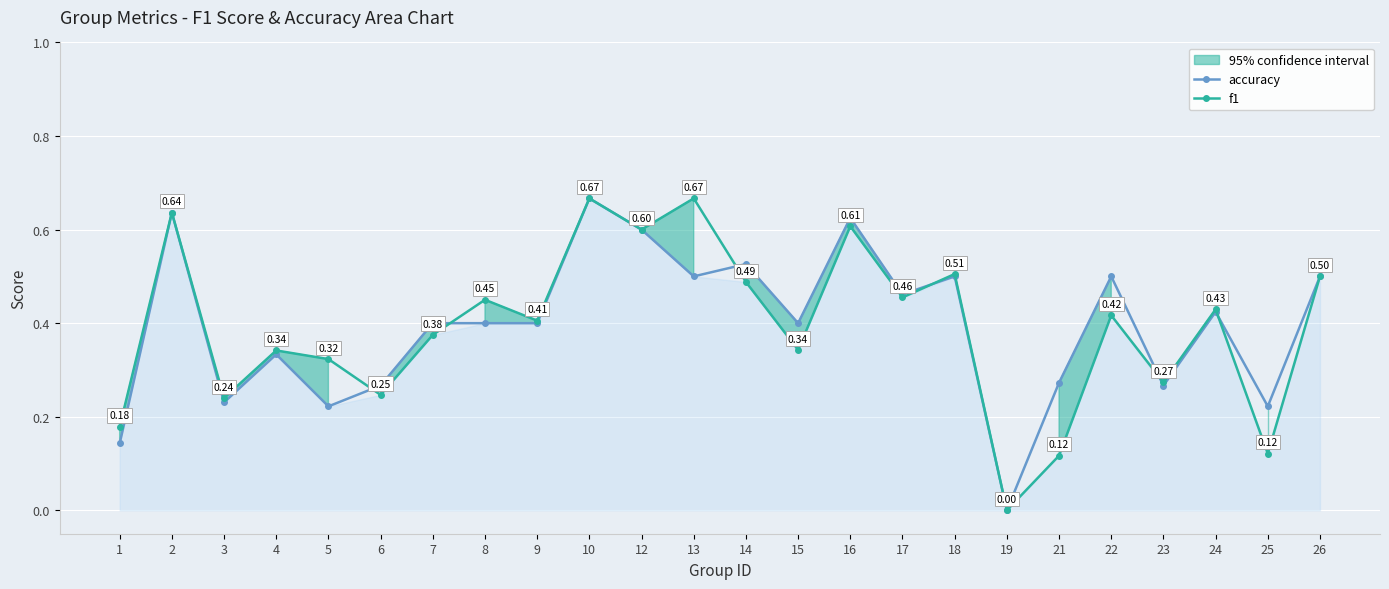

Which series changed the most between 16 and 22?

f1